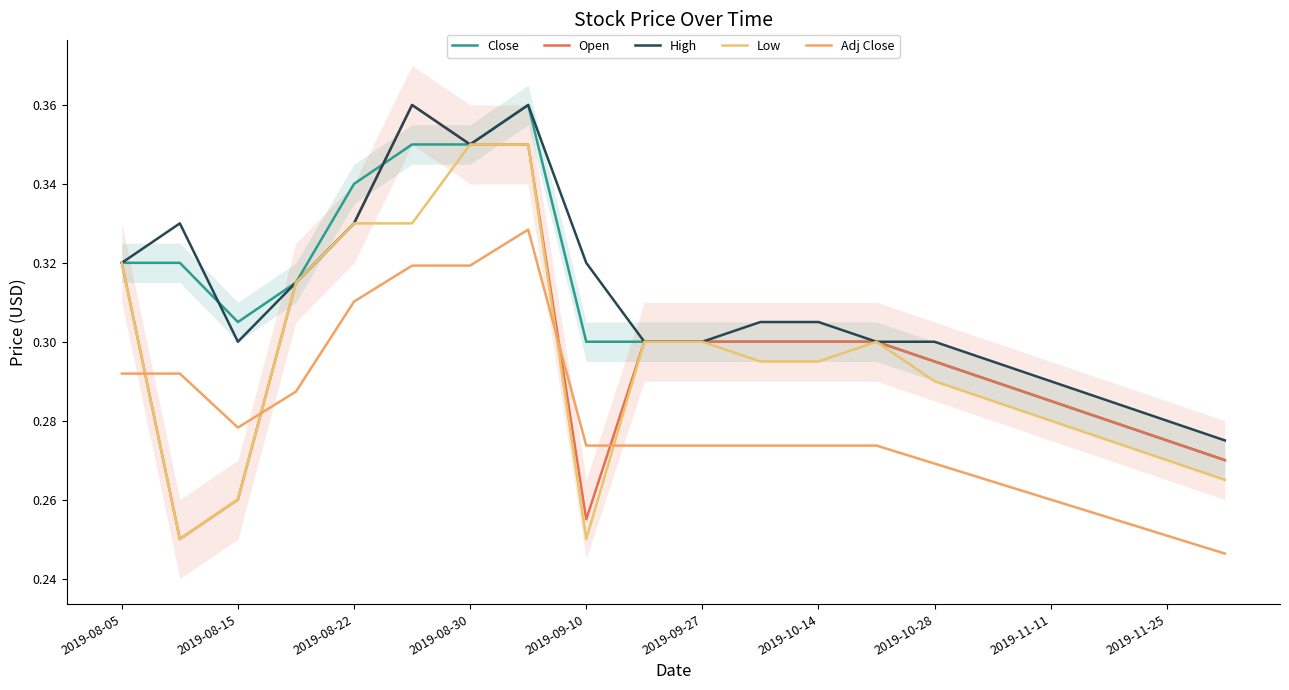

True or false: High and Adj Close intersect in this chart.

False